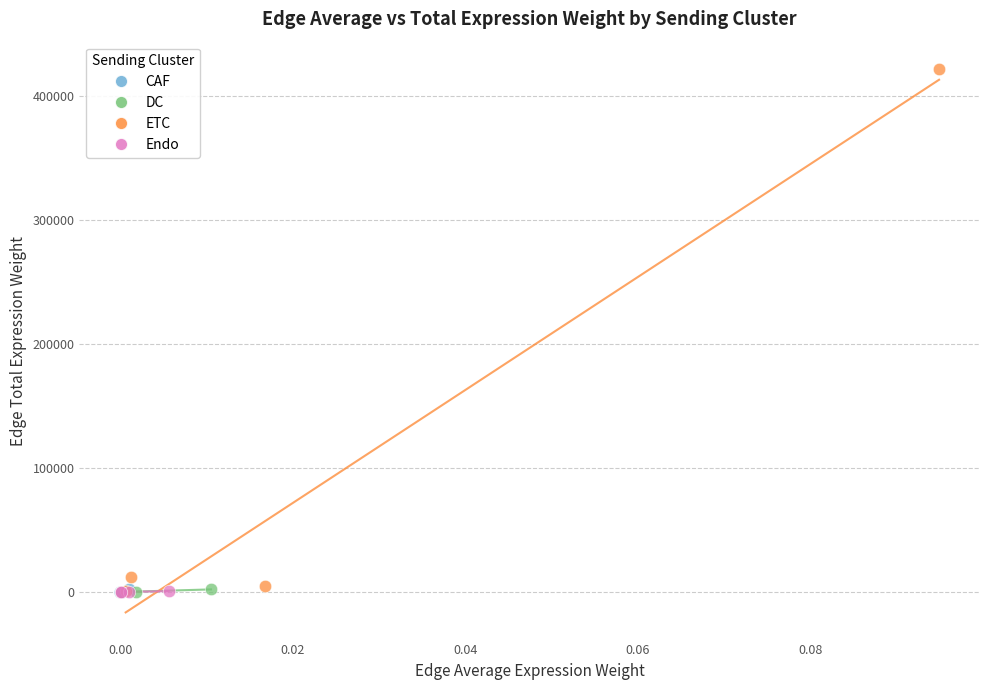

Which series has the widest spread of Y values?

ETC